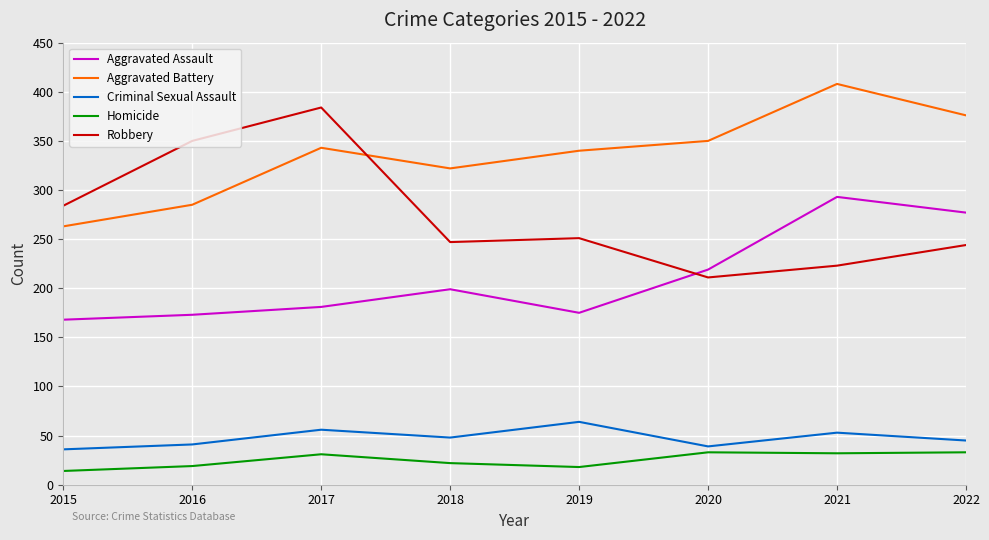

Rank the series at 2018 from lowest to highest value.

Homicide, Criminal Sexual Assault, Aggravated Assault, Robbery, Aggravated Battery